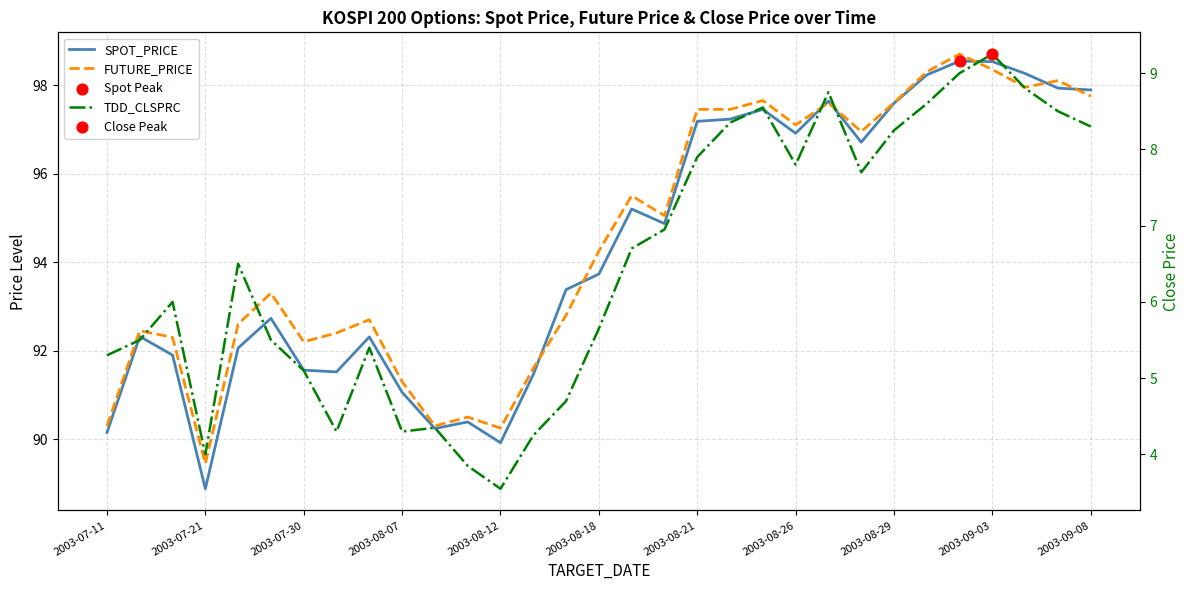

What are all the series names shown in the legend?

SPOT_PRICE, FUTURE_PRICE, TDD_CLSPRC